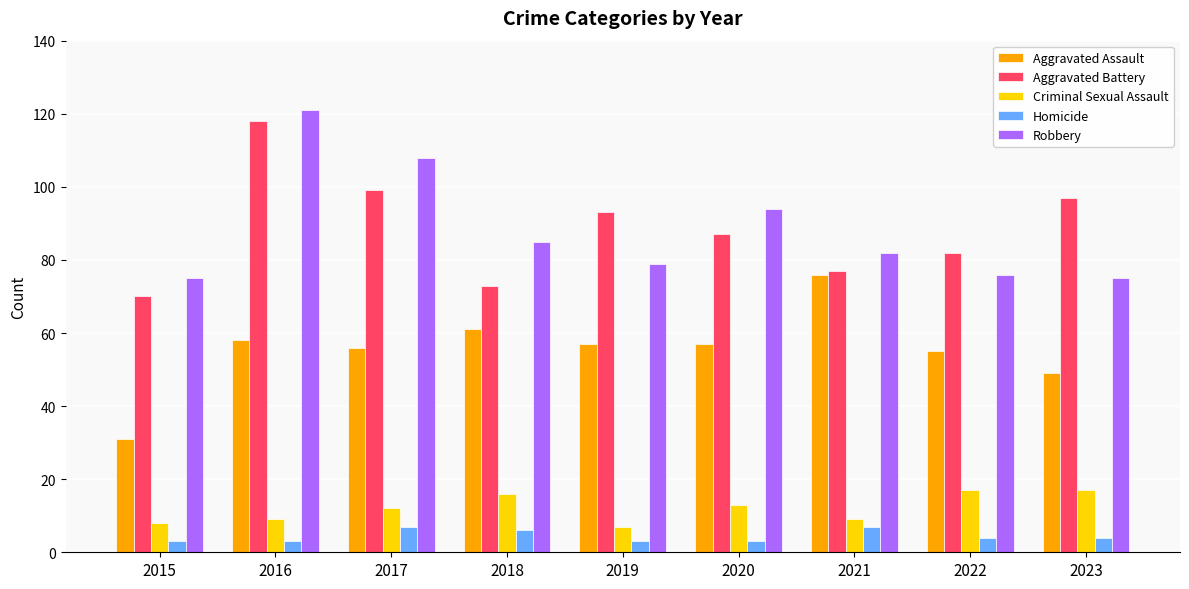

How many series are shown in this chart?

5